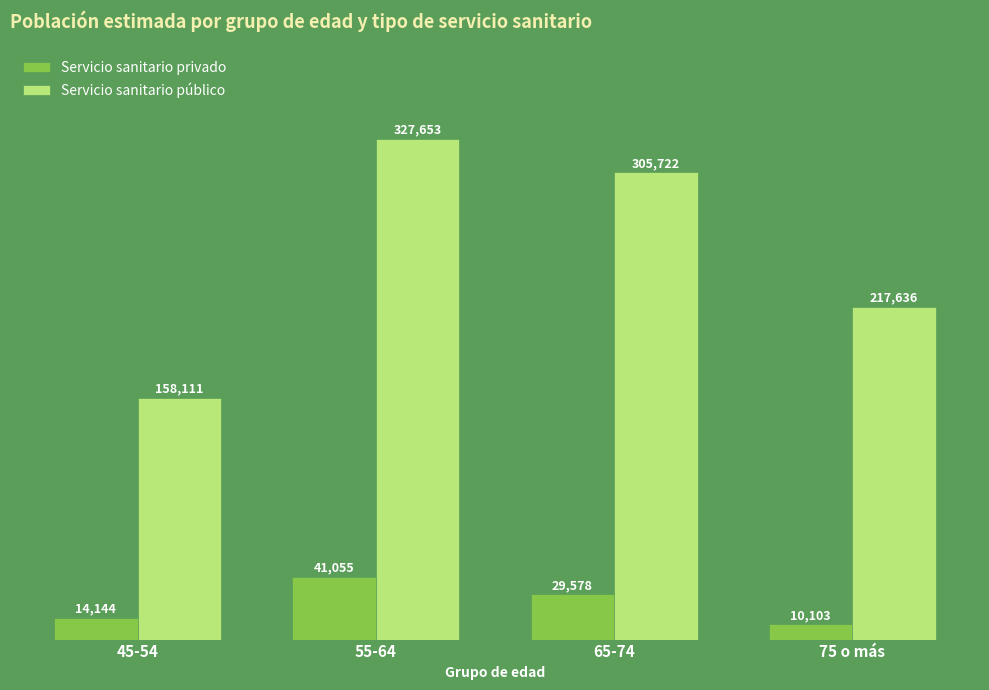

Which series has the largest total across all categories?

Servicio sanitario público